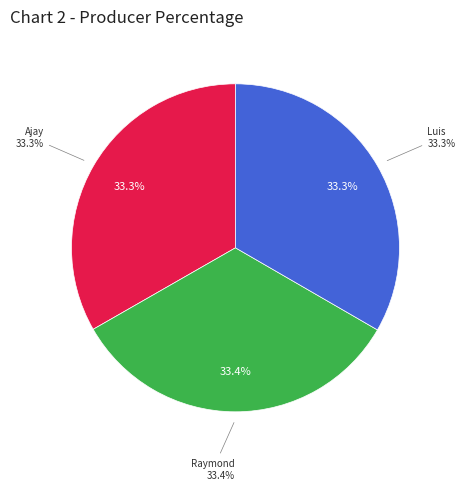

Combined, what portion of the pie is Ajay and Luis?

66.6%